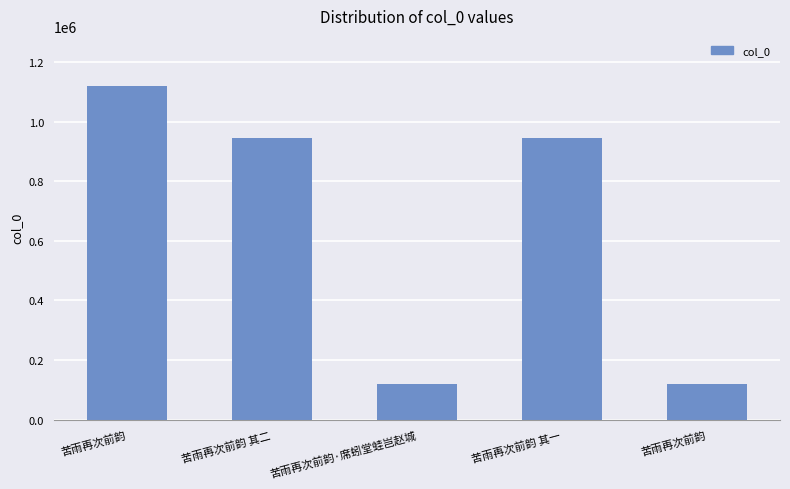

What is the change in value from 苦雨再次前韵·席蚓堂蛙岂赵城 to 苦雨再次前韵?

-651